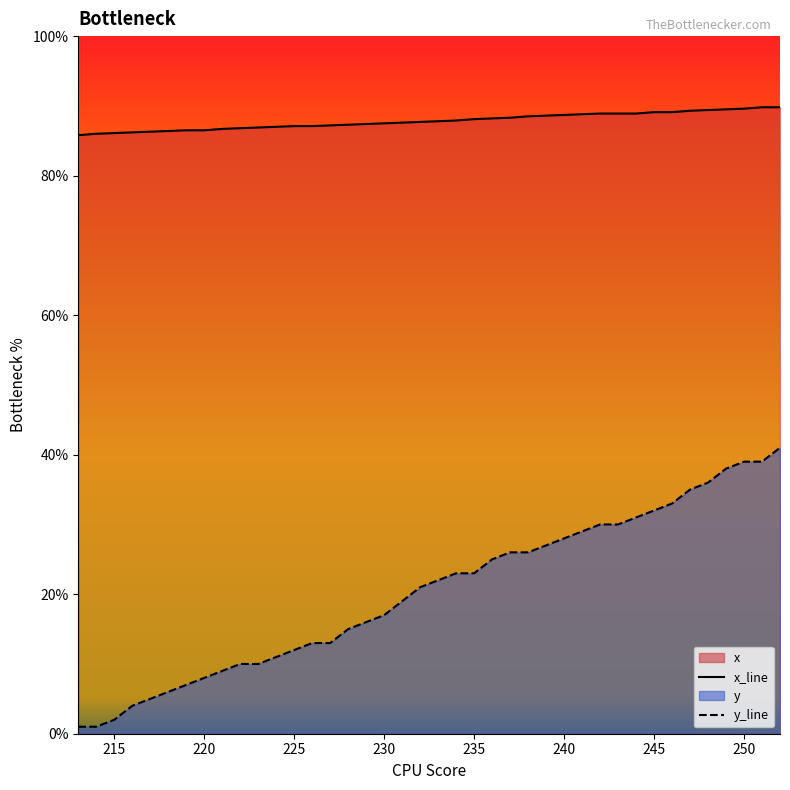

True or false: x_line and y_line intersect in this chart.

False